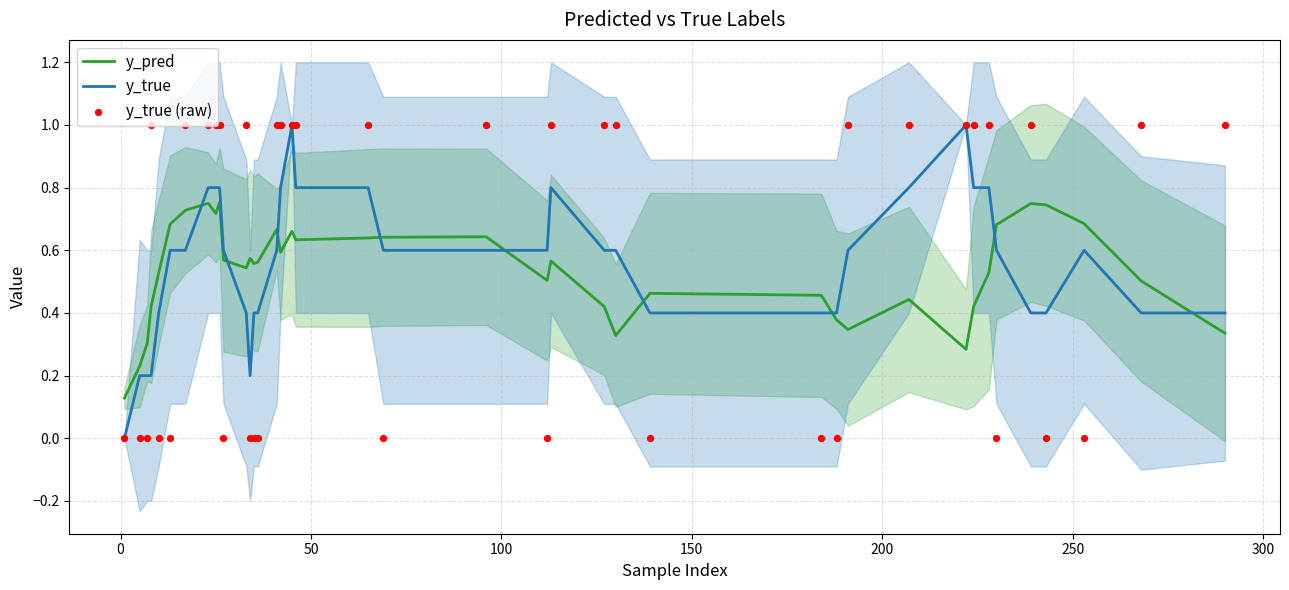

Which series has the widest spread of Y values?

y_true